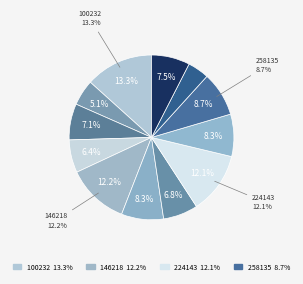

Count the number of slices in the pie.

12